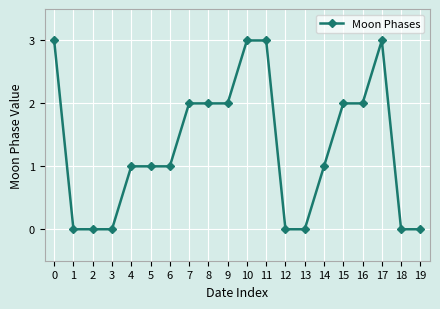

Reading left to right, transcribe all the data shown in this chart.

3	0	0	0	1	1	1	2	2	2	3	3	0	0	1	2	2	3	0	0